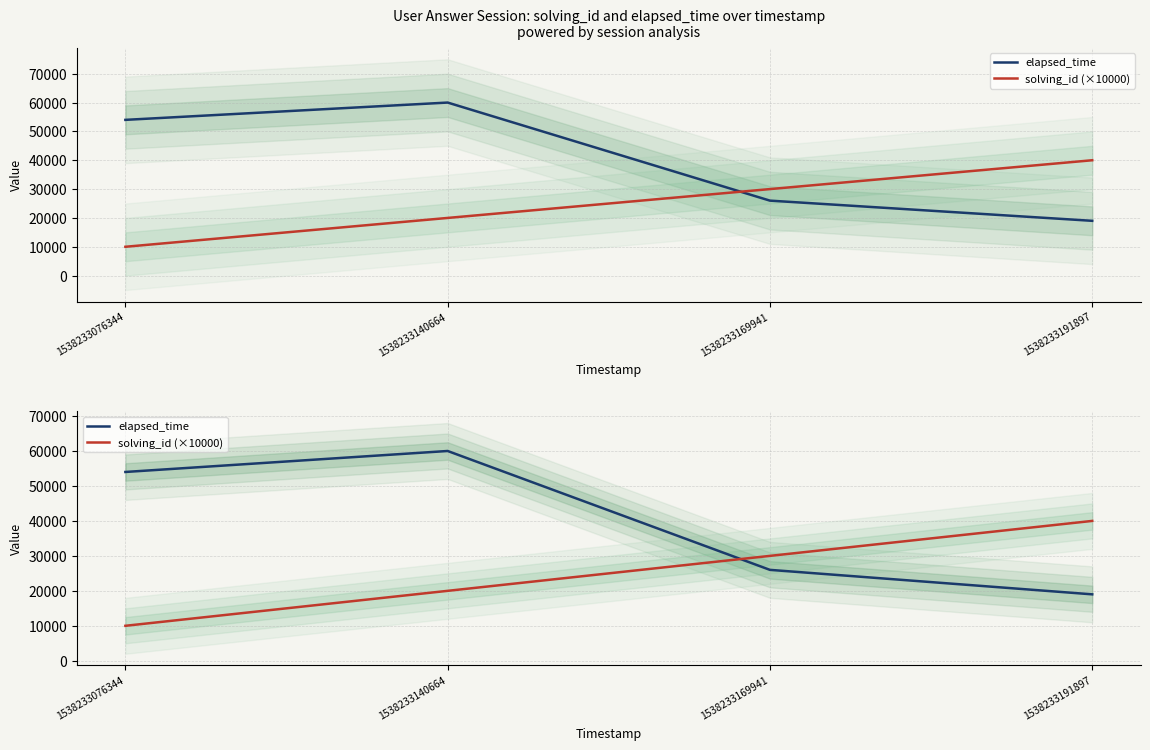

Count the elapsed_time values in the range 26000 to 60000.

3